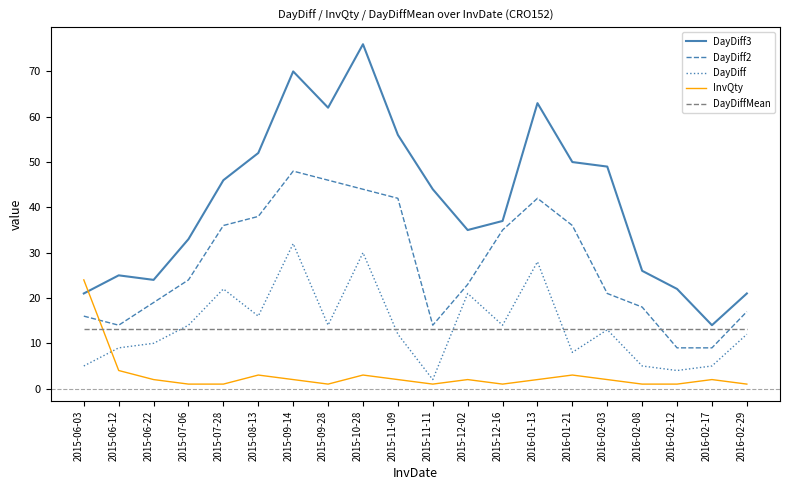

What is the difference between the maximum and minimum values in the DayDiff series?

30.0